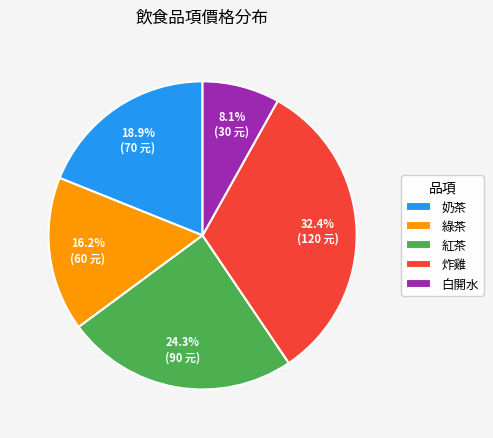

Count the number of slices in the pie.

5